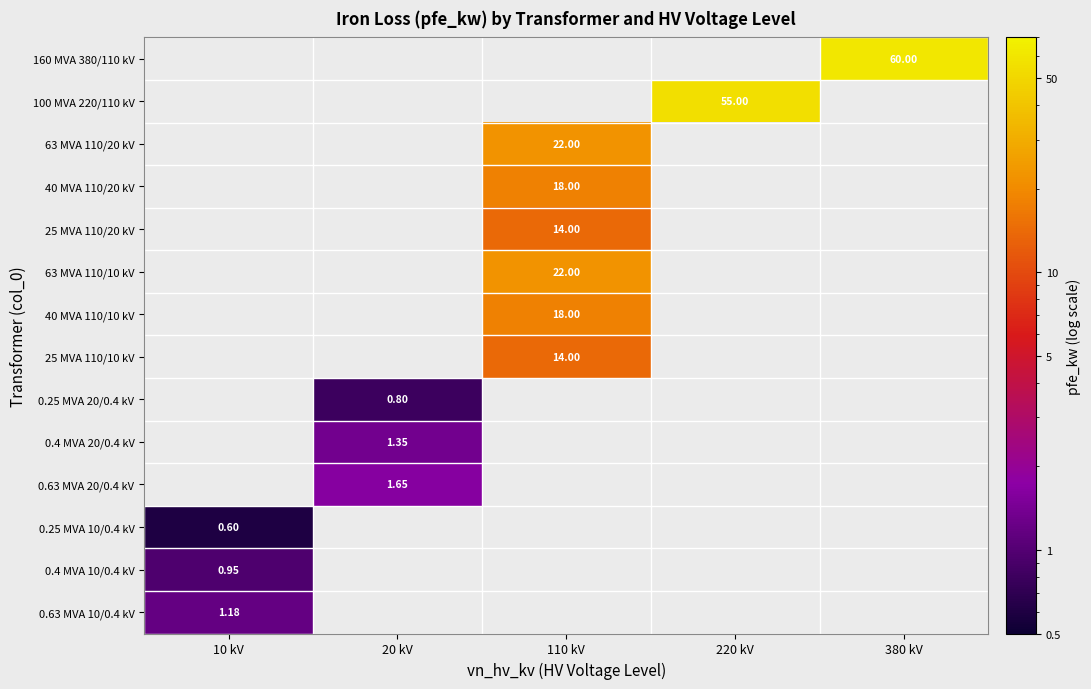

Which category has the lowest value across all series?

10 kV